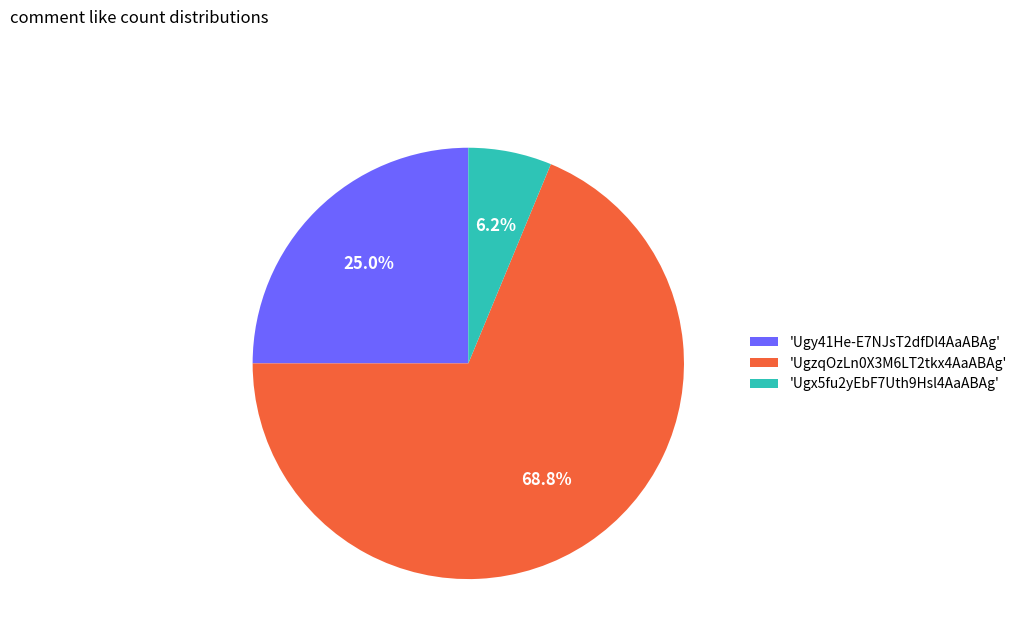

How many segments does this pie chart have?

3